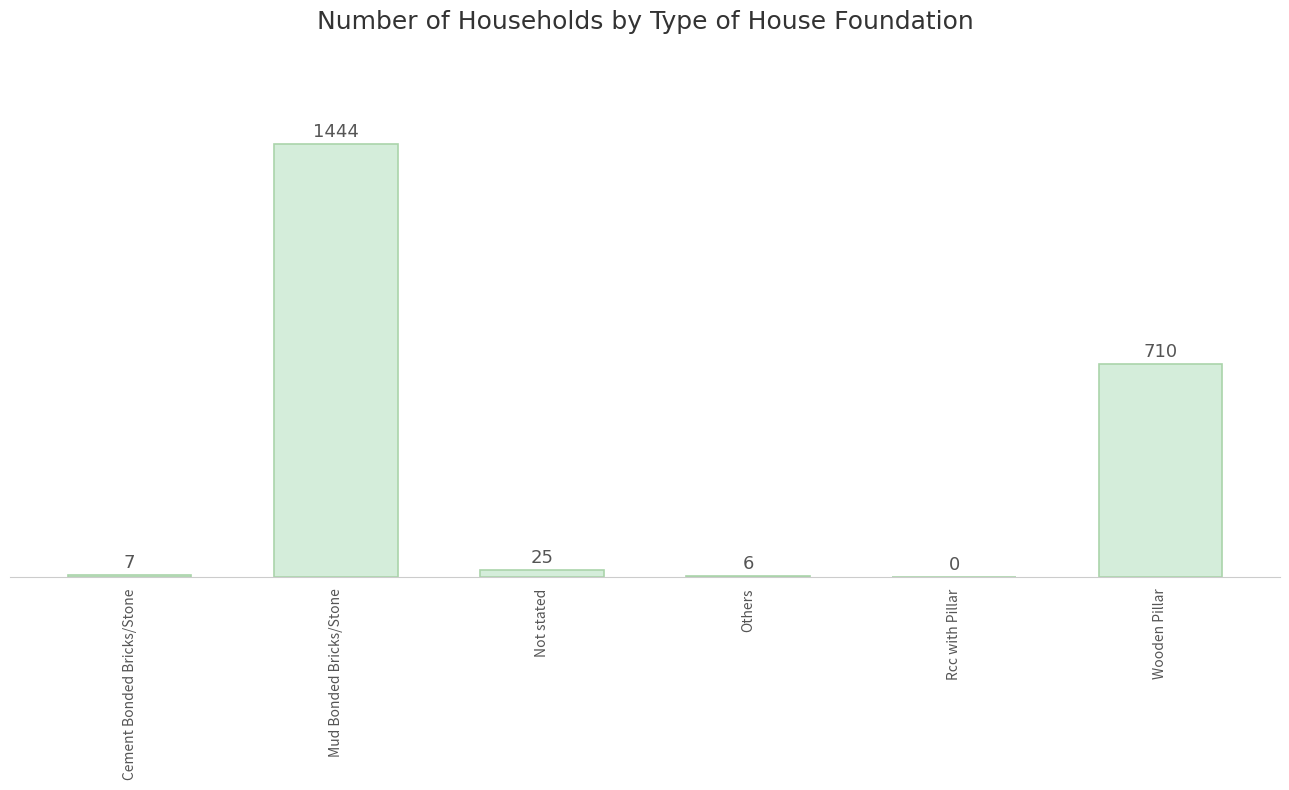

Read the value at Mud Bonded Bricks/Stone, to the nearest 50.

1450